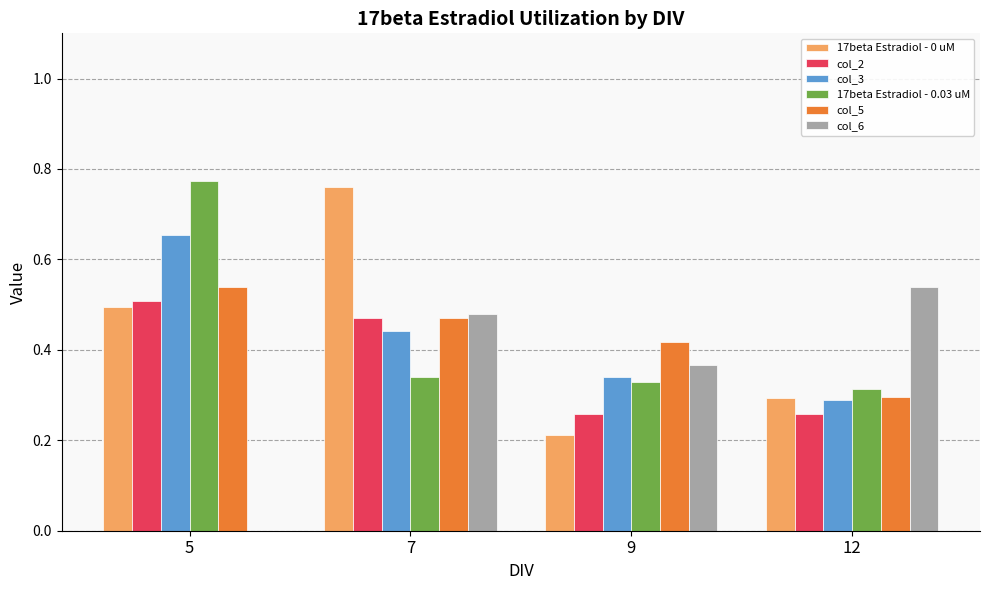

How many values in the col_6 series exceed 0?

3